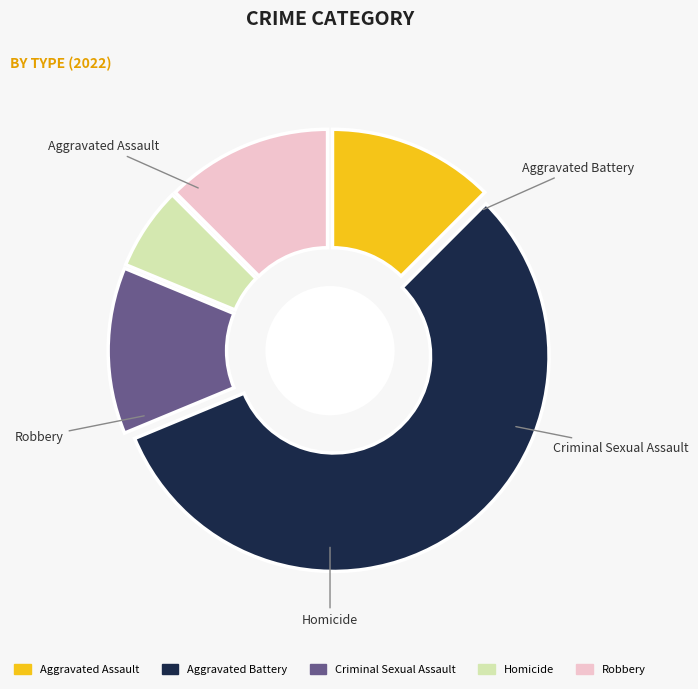

Do Robbery and Aggravated Battery together represent more than half of the pie?

Yes